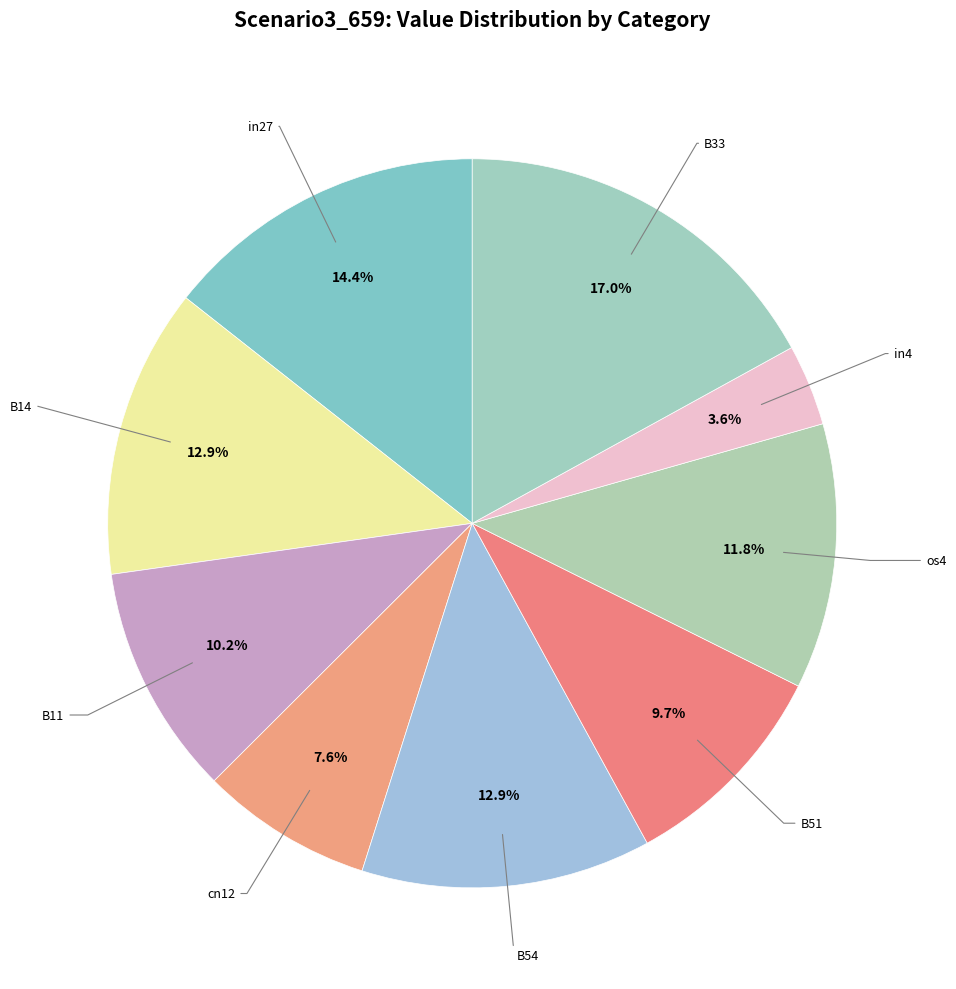

How many slices are in this pie chart?

9